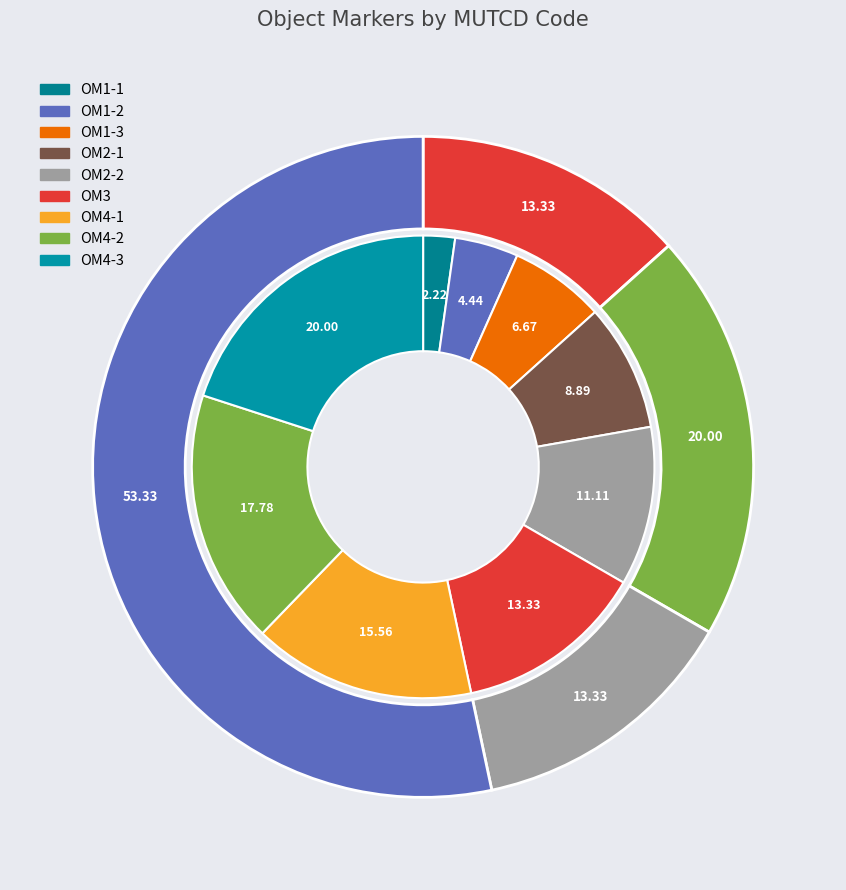

Is it true that OM1-2 is 1% of the pie?

False